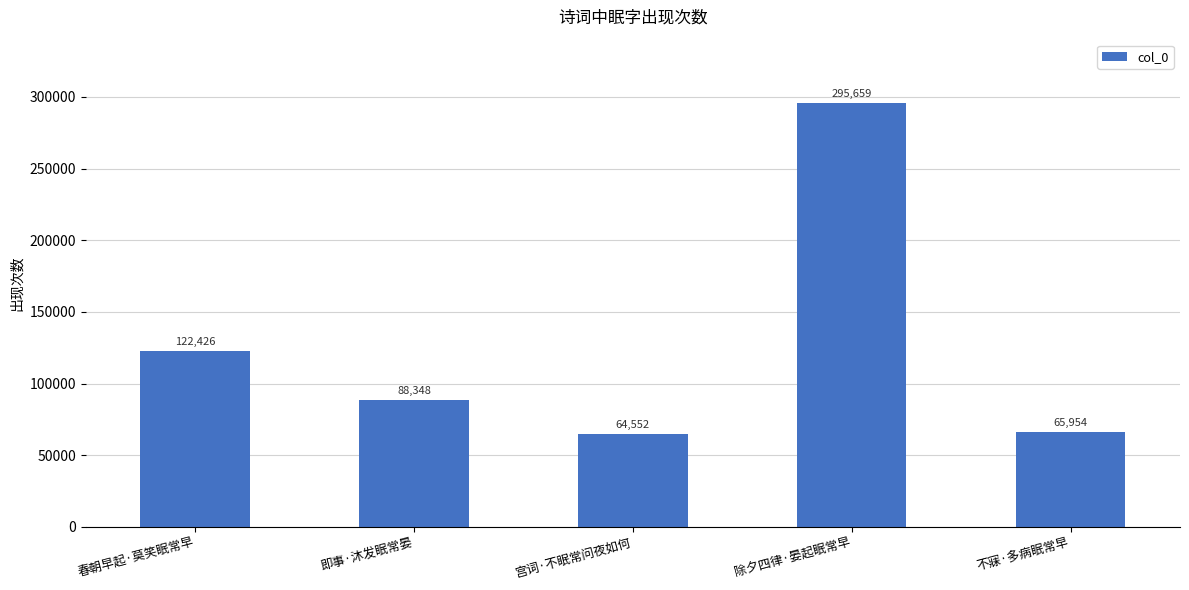

What is the difference between the maximum and second lowest values?

229705